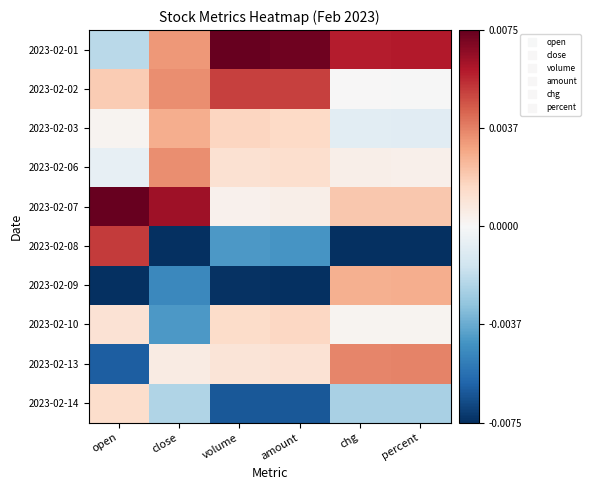

At which category is the sum across all series the highest?

close